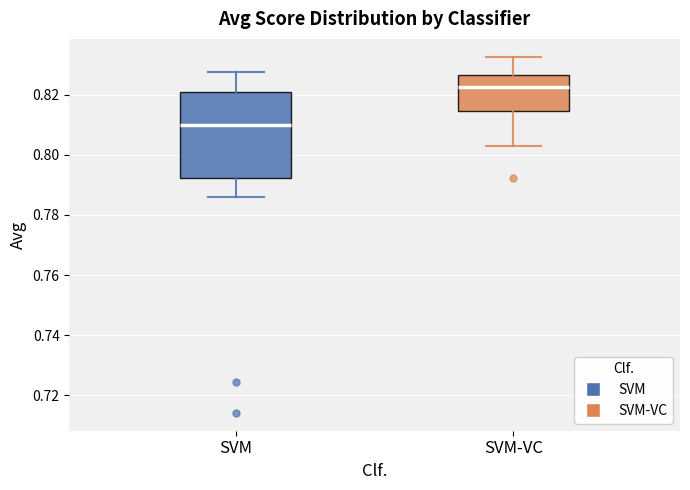

Which box's median line is the highest?

SVM-VC